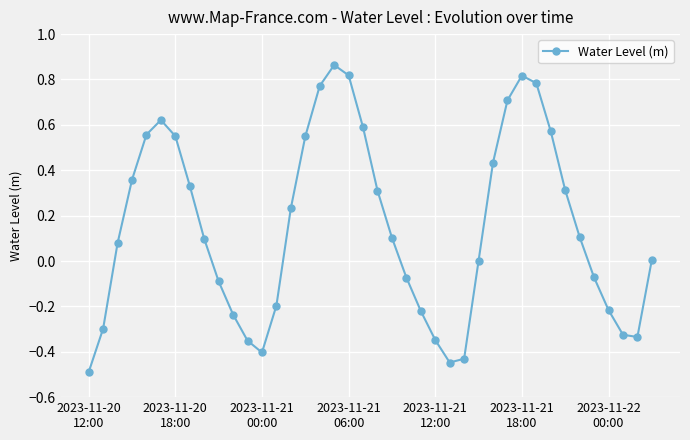

How many points are lower than both their immediate neighbors (excluding endpoints)?

3